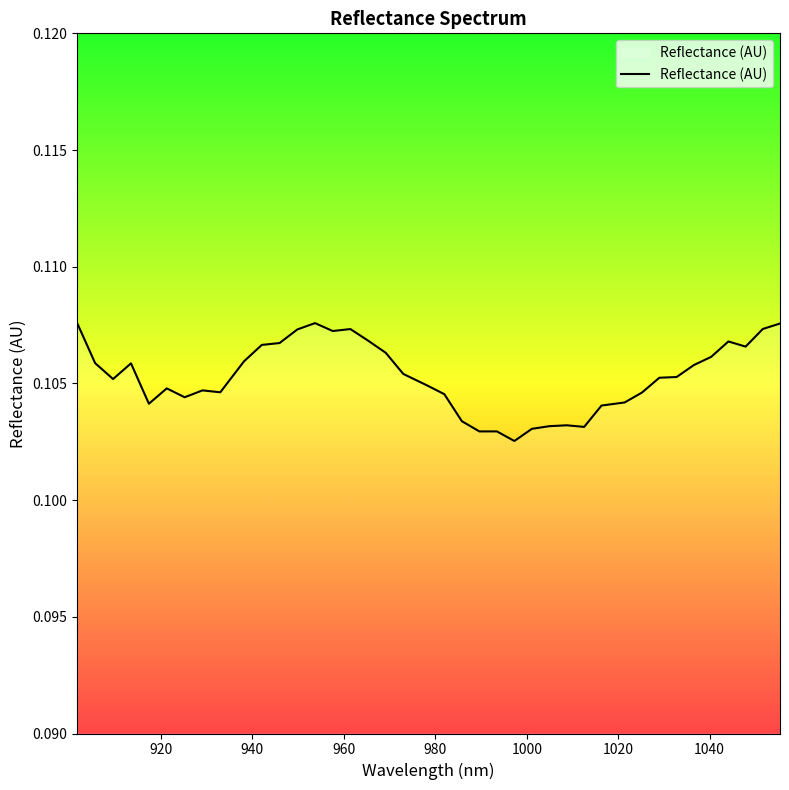

Reading left to right, list all the values displayed in this chart.

0.1	0.1	0.1	0.1	0.1	0.1	0.1	0.1	0.1	0.1	0.1	0.1	0.1	0.1	0.1	0.1	0.1	0.1	0.1	0.1	0.1	0.1	0.1	0.1	0.1	0.1	0.1	0.1	0.1	0.1	0.1	0.1	0.1	0.1	0.1	0.1	0.1	0.1	0.1	0.1